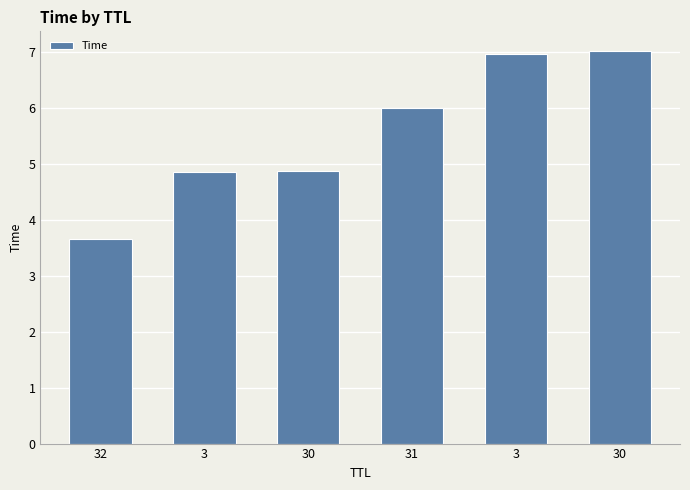

Read the value at 30.

4.9